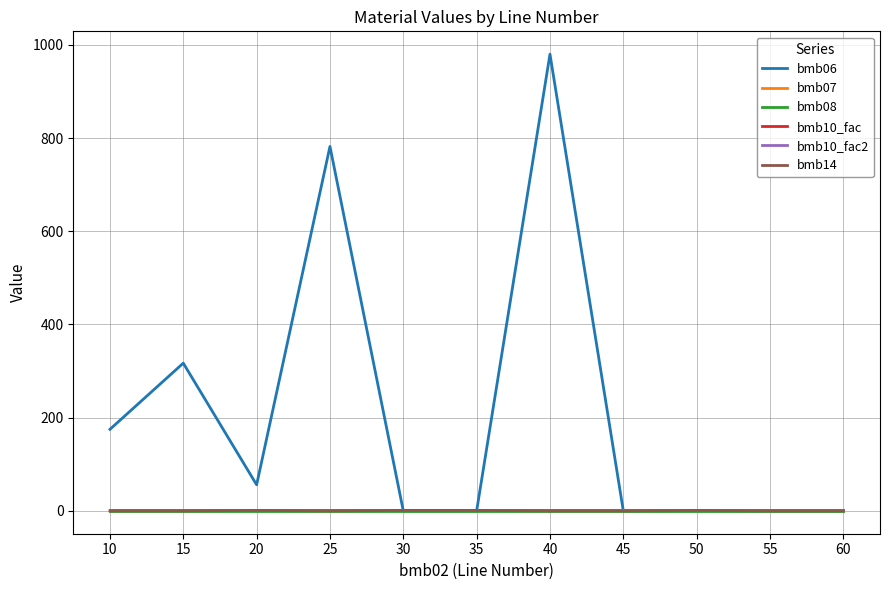

Rank the categories by bmb06 value from highest to lowest.

40, 25, 15, 10, 20, 50, 30, 35, 45, 55, 60